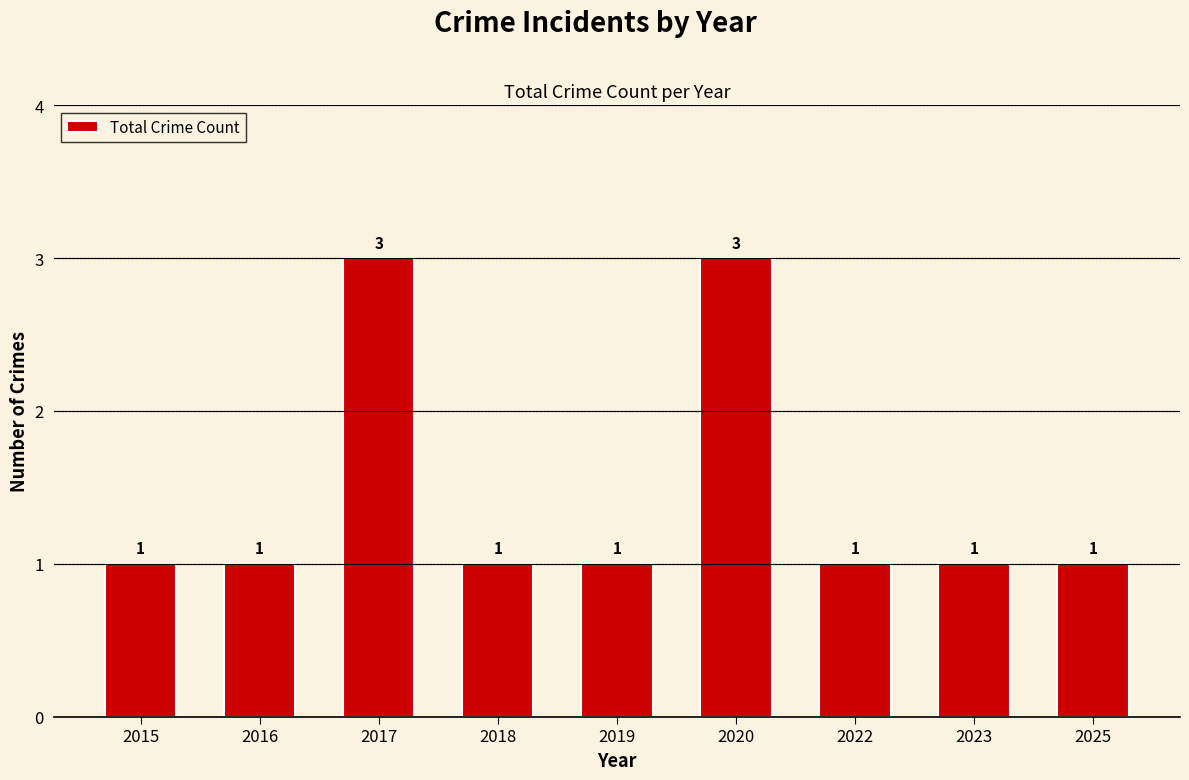

Reading right to left, what are all the values shown in this chart?

2025=1	2023=1	2022=1	2020=3	2019=1	2018=1	2017=3	2016=1	2015=1